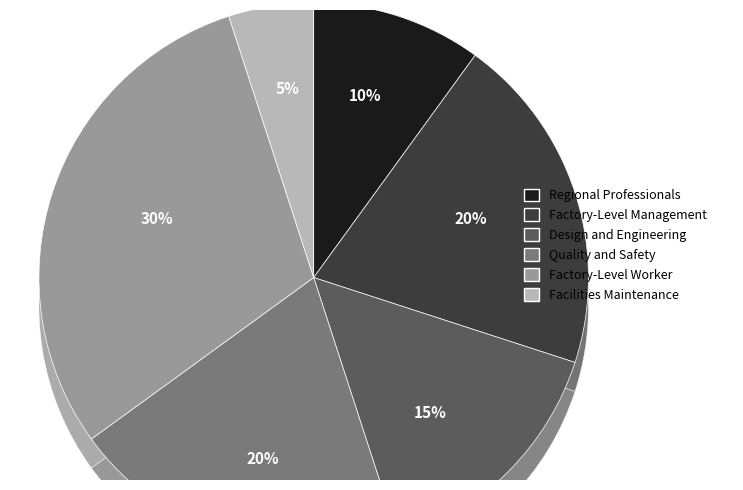

Which slice is the largest?

Factory-Level Worker